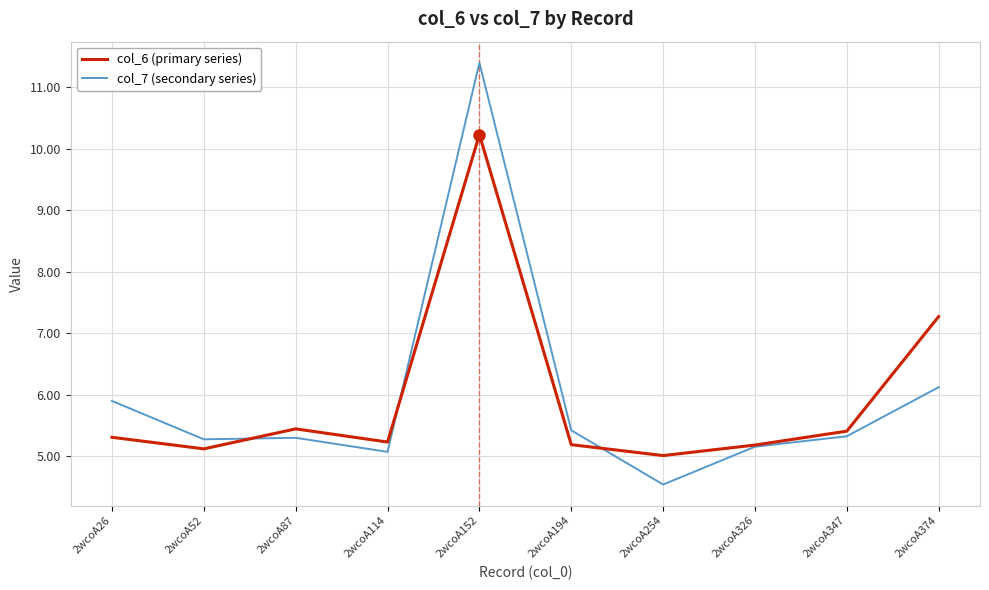

Reading right to left, extract all data points from this chart.

col_6 (primary series): 7.3	5.4	5.2	5.0	5.2	10.2	5.2	5.4	5.1	5.3
col_7 (secondary series): 6.1	5.3	5.2	4.5	5.4	11.4	5.1	5.3	5.3	5.9